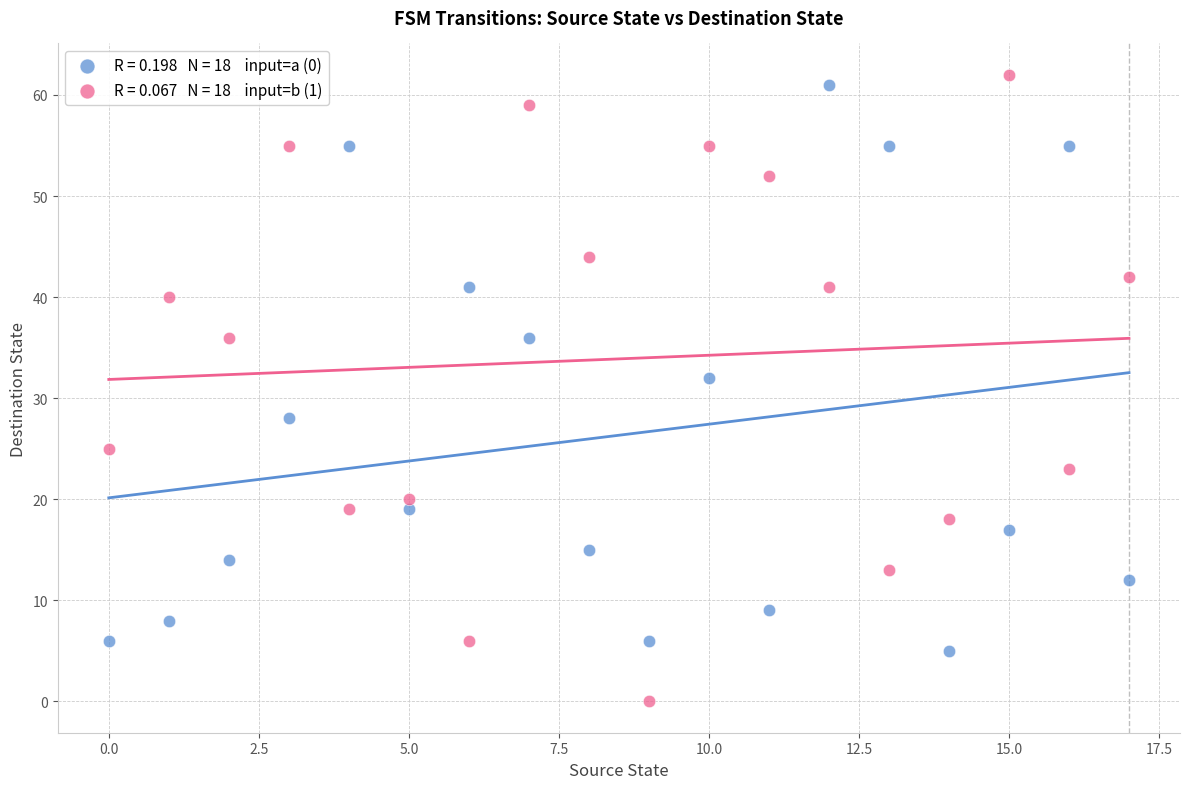

Across all data points, what is the range of Y values (max minus min)?

62